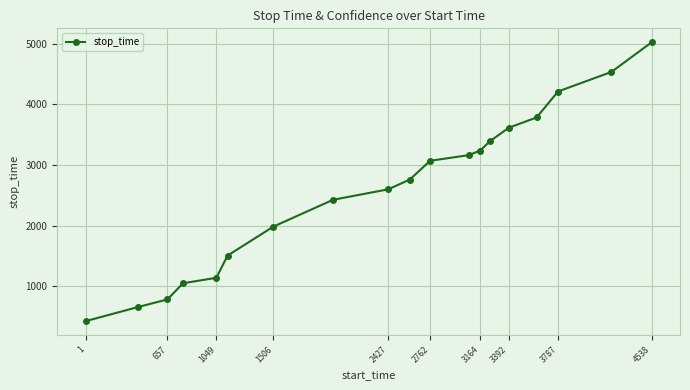

What is the value of the 3rd point from the left?

781